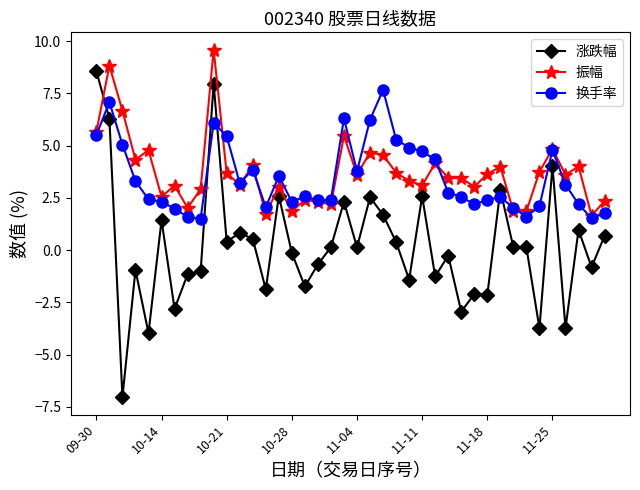

True or false: 涨跌幅 has more than 1 interior local peaks.

True